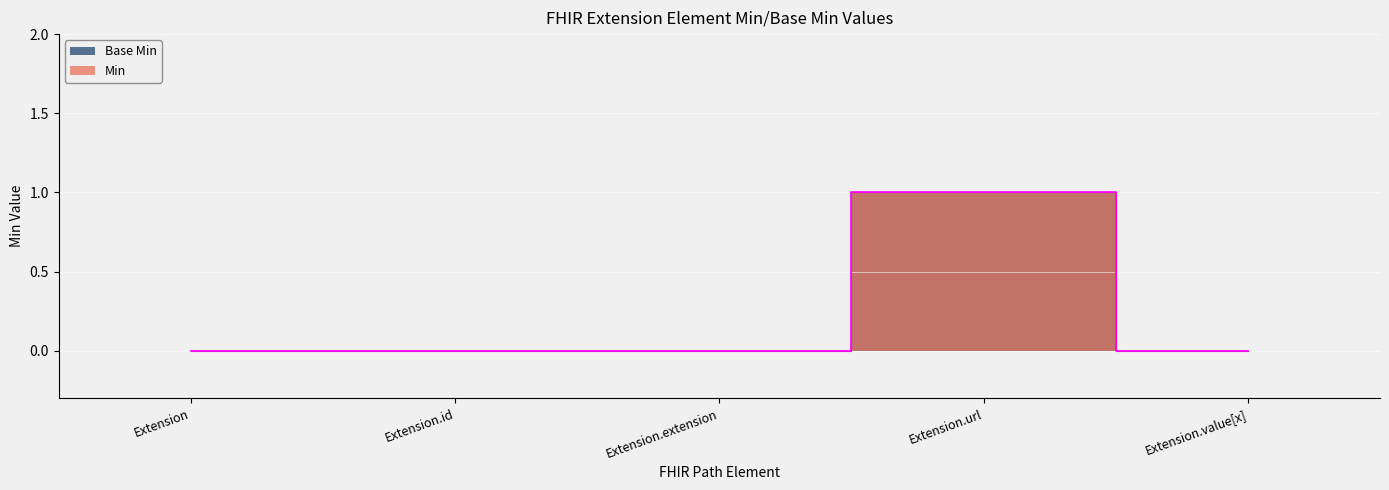

Which category has the highest value in the Base Min series?

Extension.url